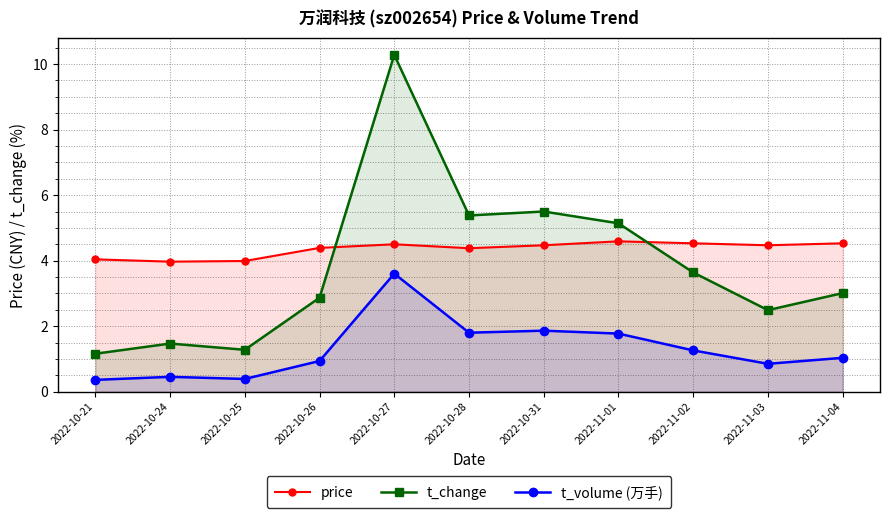

How many values in the price series are below 4?

2